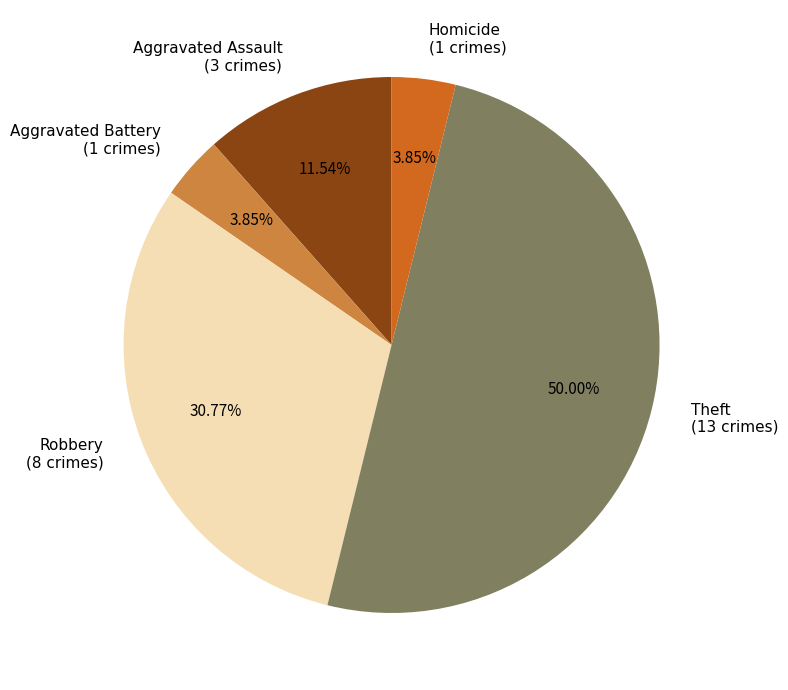

Combined, what portion of the pie is Theft and Aggravated Assault?

61.5%